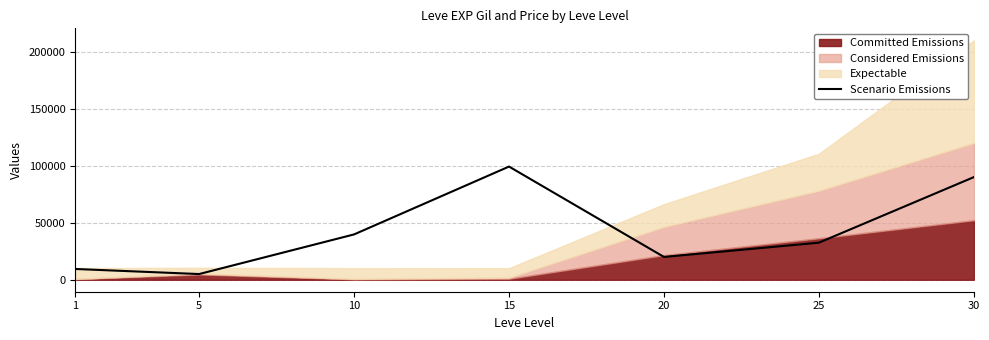

What is the lowest value of the Scenario Emissions series?

5000.0